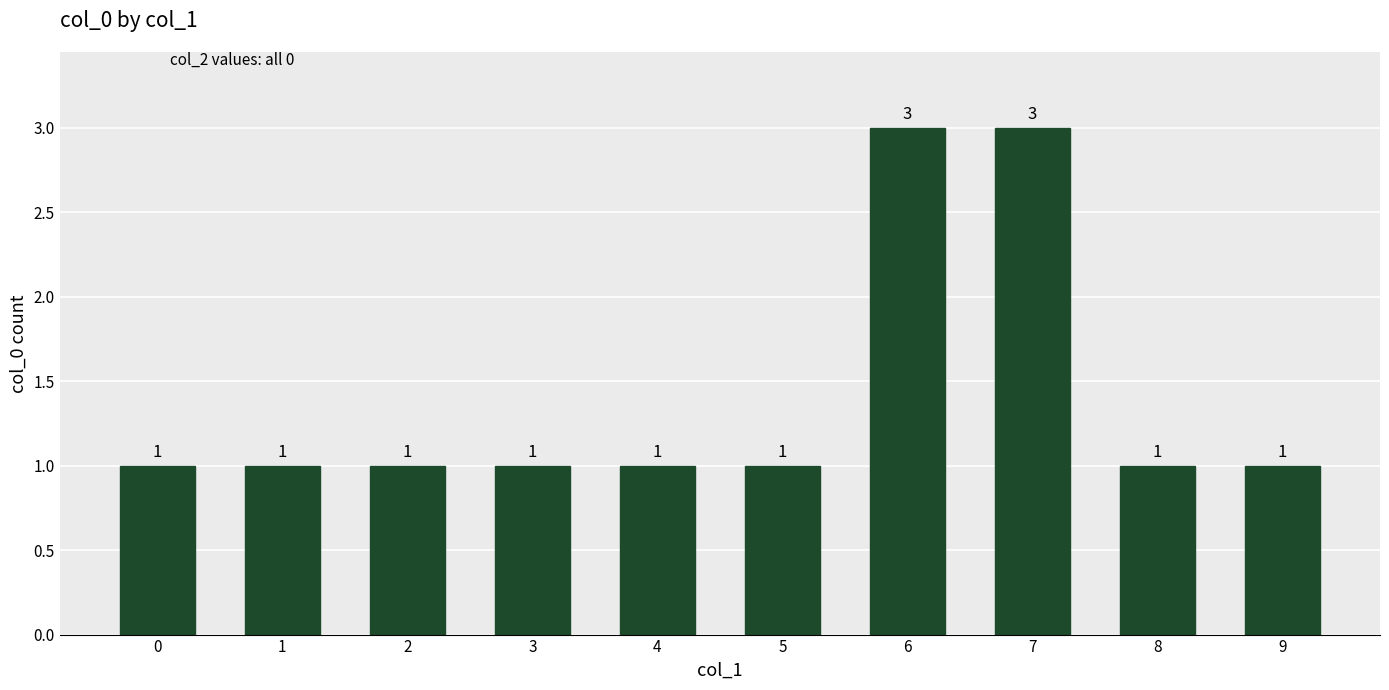

What is the greatest value displayed?

3